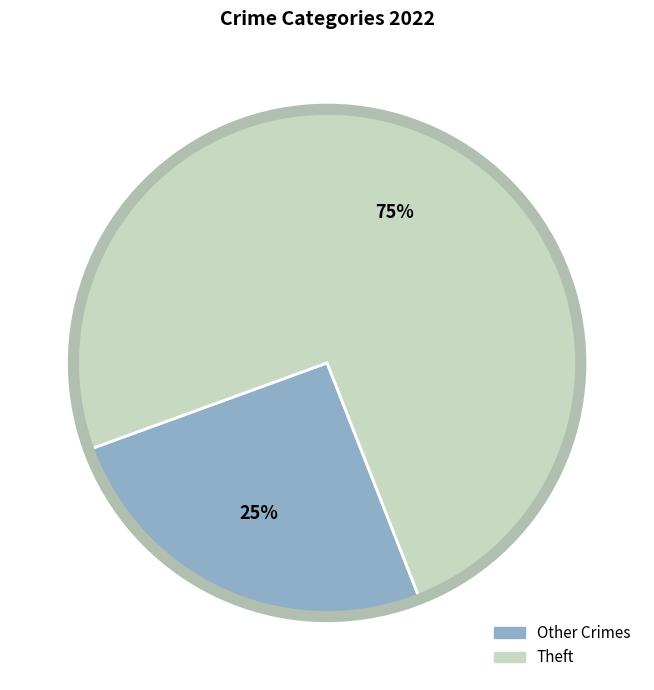

Does any single category account for the majority?

Yes